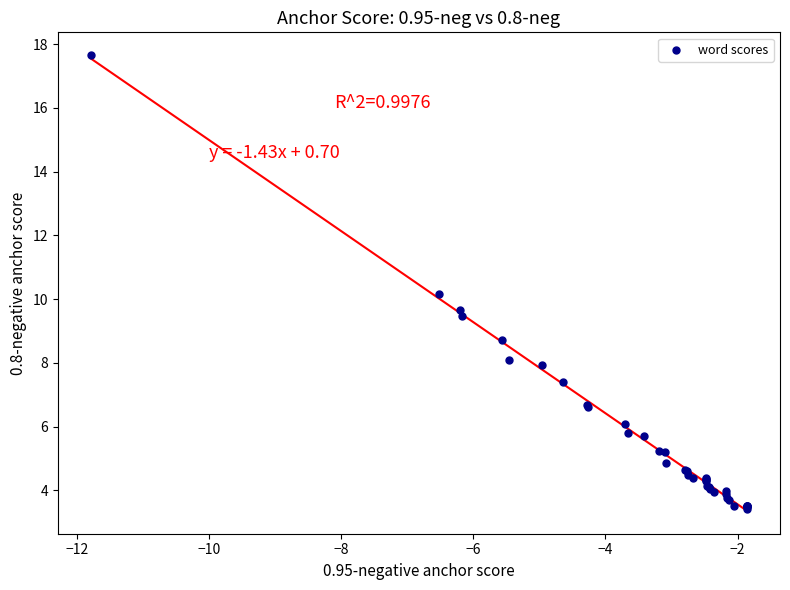

What Y value in the scatter plot is closest to 10?

10.2